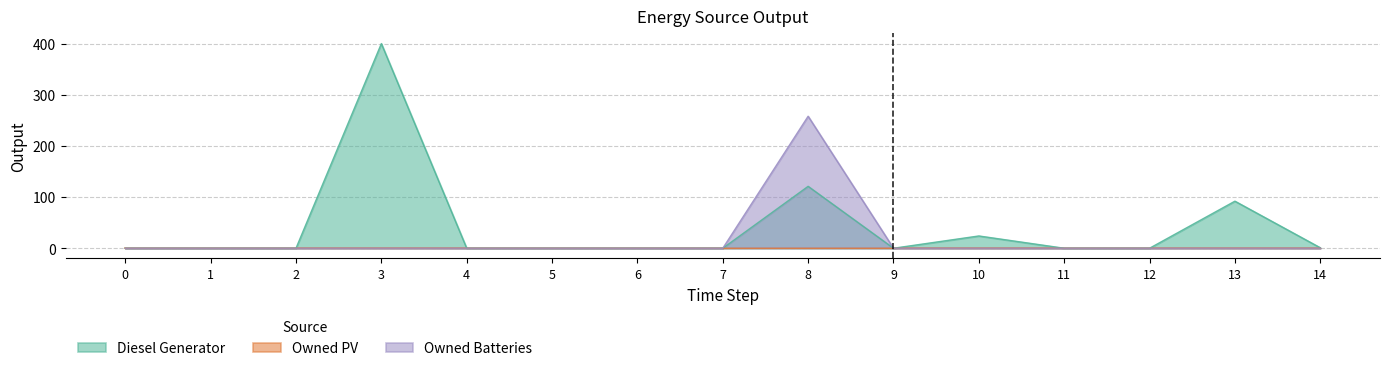

Which series has the widest spread of values?

Diesel Generator